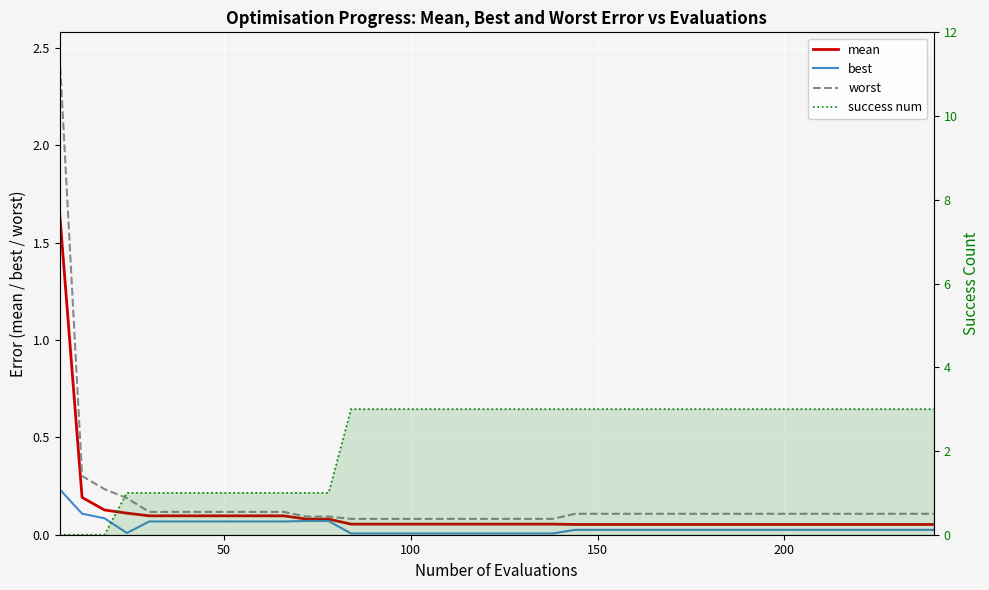

Reading left to right, list all the values displayed in this chart.

mean: 1.7	0.2	0.1	0.1	0.1	0.1	0.1	0.1	0.1	0.1	0.1	0.1	0.1	0.1	0.1	0.1	0.1	0.1	0.1	0.1	0.1	0.1	0.1	0.1	0.1	0.1	0.1	0.1	0.1	0.1	0.1	0.1	0.1	0.1	0.1	0.1	0.1	0.1	0.1	0.1
best: 0.2	0.1	0.1	0.0	0.1	0.1	0.1	0.1	0.1	0.1	0.1	0.1	0.1	0.0	0.0	0.0	0.0	0.0	0.0	0.0	0.0	0.0	0.0	0.0	0.0	0.0	0.0	0.0	0.0	0.0	0.0	0.0	0.0	0.0	0.0	0.0	0.0	0.0	0.0	0.0
worst: 2.5	0.3	0.2	0.2	0.1	0.1	0.1	0.1	0.1	0.1	0.1	0.1	0.1	0.1	0.1	0.1	0.1	0.1	0.1	0.1	0.1	0.1	0.1	0.1	0.1	0.1	0.1	0.1	0.1	0.1	0.1	0.1	0.1	0.1	0.1	0.1	0.1	0.1	0.1	0.1
success num: 0.0	0.0	0.0	1.0	1.0	1.0	1.0	1.0	1.0	1.0	1.0	1.0	1.0	3.0	3.0	3.0	3.0	3.0	3.0	3.0	3.0	3.0	3.0	3.0	3.0	3.0	3.0	3.0	3.0	3.0	3.0	3.0	3.0	3.0	3.0	3.0	3.0	3.0	3.0	3.0